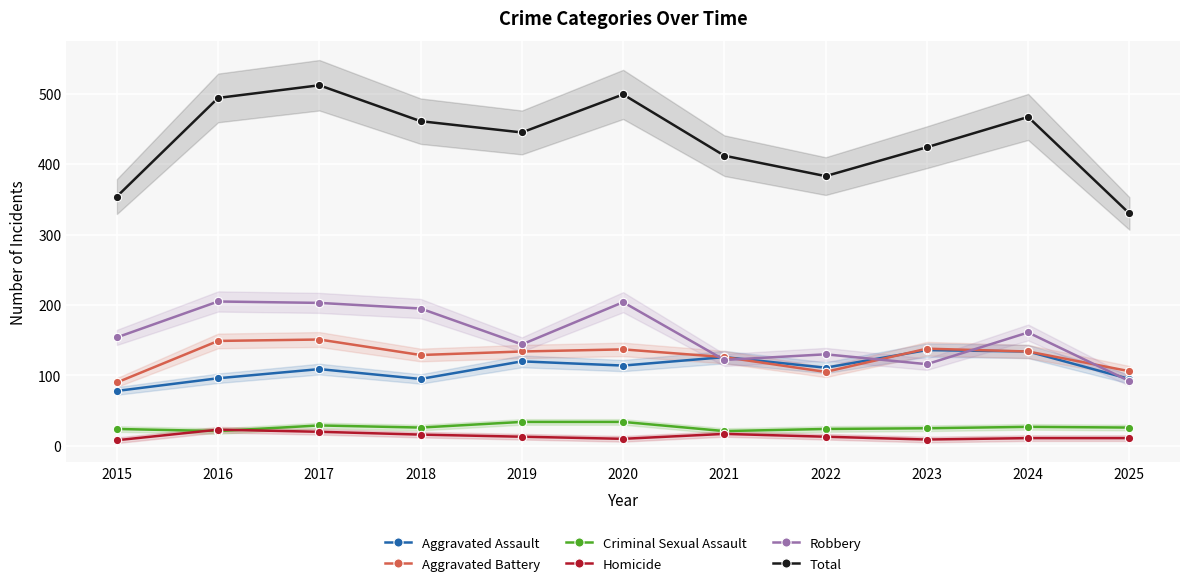

Rank the categories by Criminal Sexual Assault value from lowest to highest.

2016, 2021, 2015, 2022, 2023, 2018, 2025, 2024, 2017, 2019, 2020